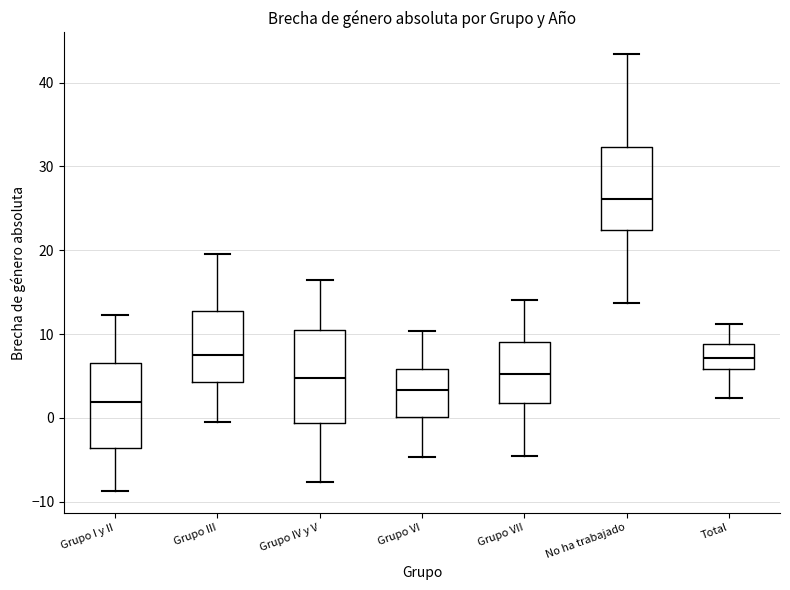

Where is the lower edge of the box for No ha trabajado on the y-axis? The values are not printed on the chart, so give them approximately, as read against the axis.

22